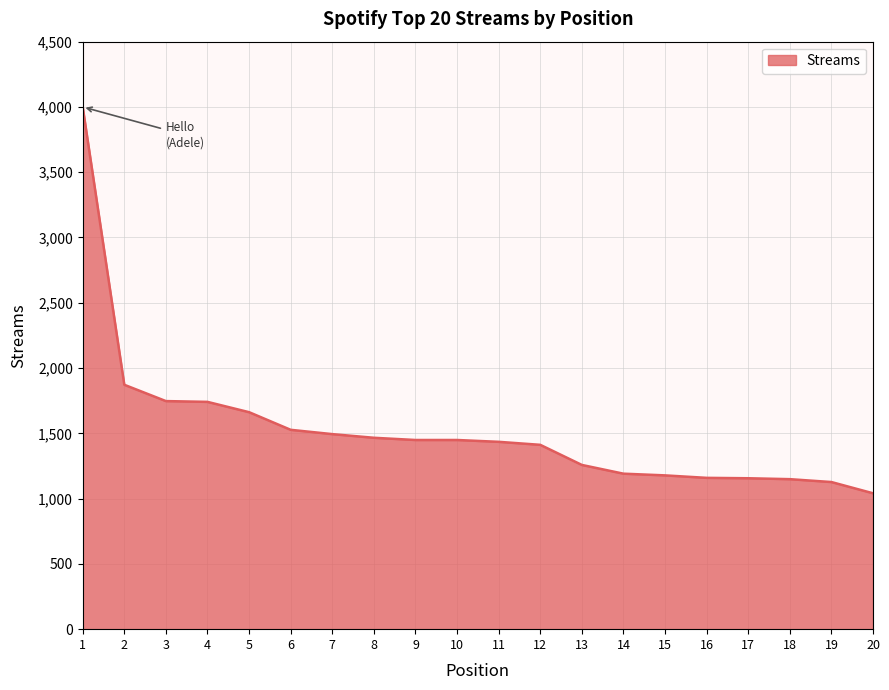

What is the difference between the maximum and second lowest values?

2873